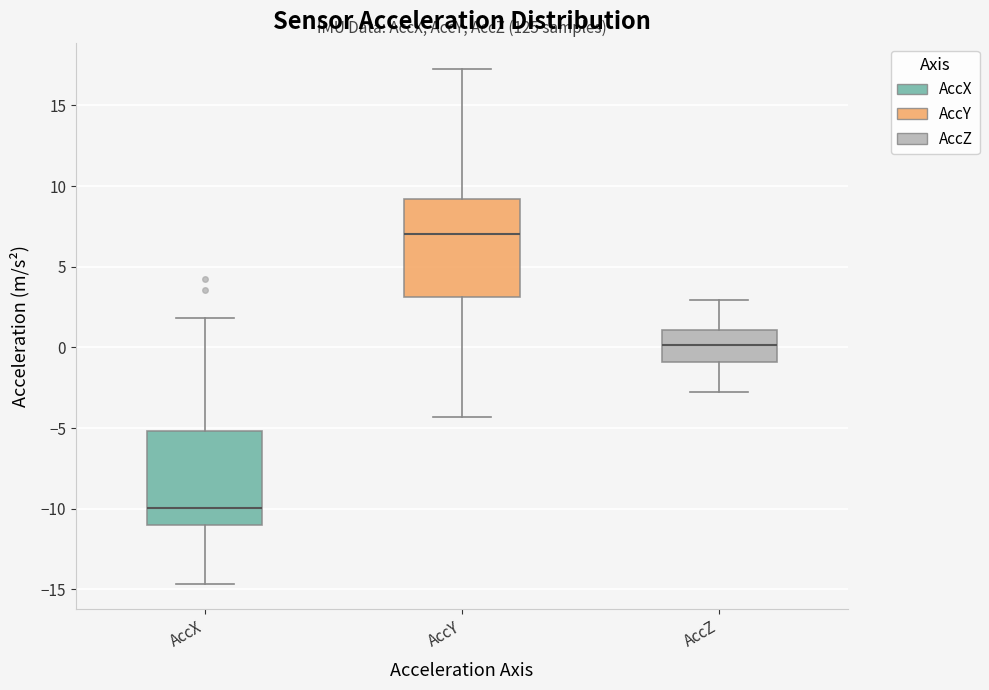

Reading left to right, transcribe this box plot: for each box, give where its median line is, the range the box spans, and where its two whiskers end, as read against the y-axis. The values are not printed on the chart, so give them approximately, as read against the axis.

AccX: median -10.0, box -11.0 to -5.0, whiskers -14.5 to 2.0
AccY: median 7.0, box 3.0 to 9.0, whiskers -4.5 to 17.5
AccZ: median 0.0, box -1.0 to 1.0, whiskers -2.5 to 3.0